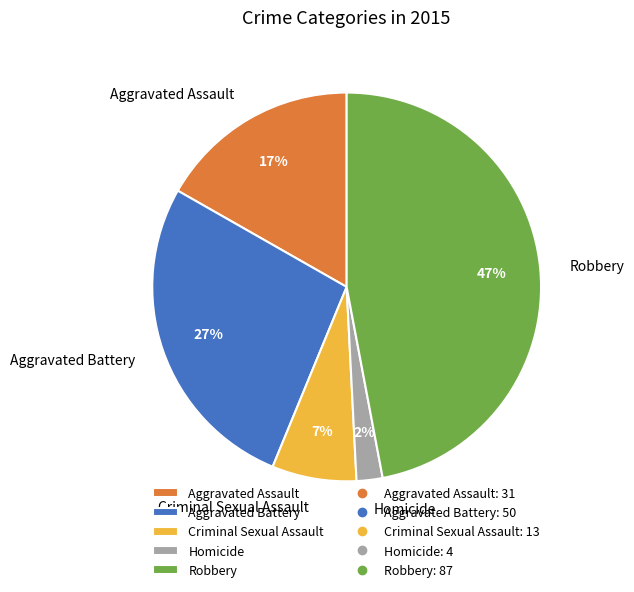

Is it true that Aggravated Battery is 41% of the pie?

False